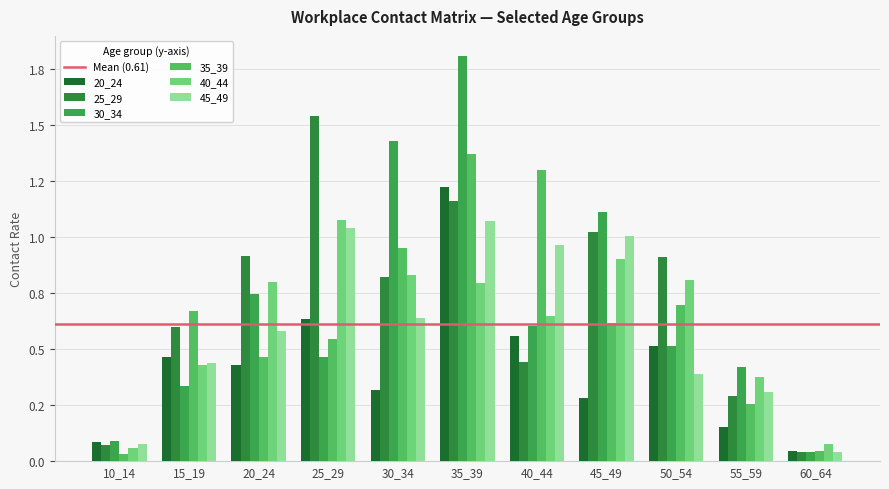

What value does the 30_34 series have at 50_54?

0.5